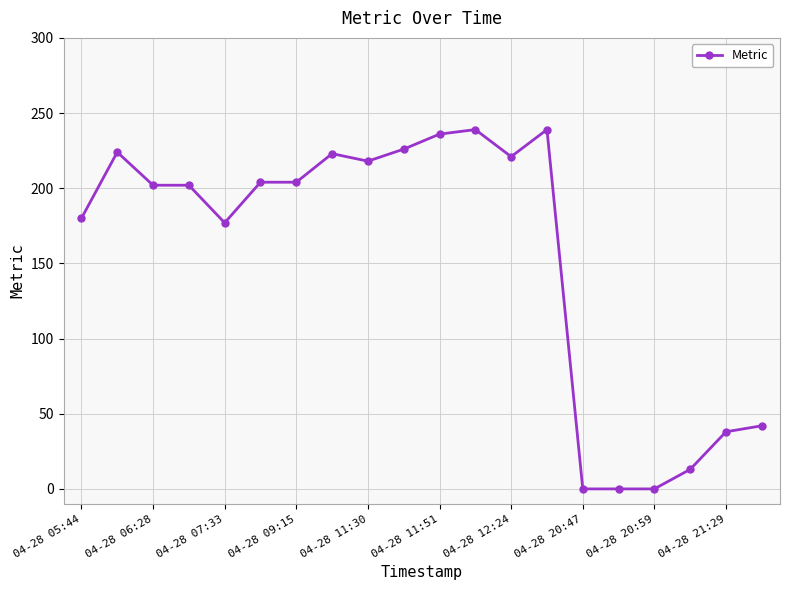

How many lines are shown in the chart?

1